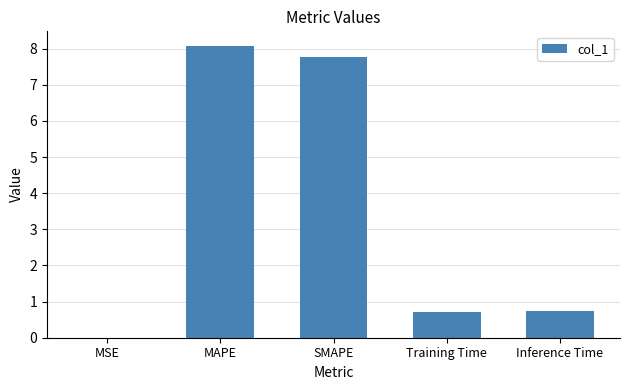

What is the sum of all values?

17.3